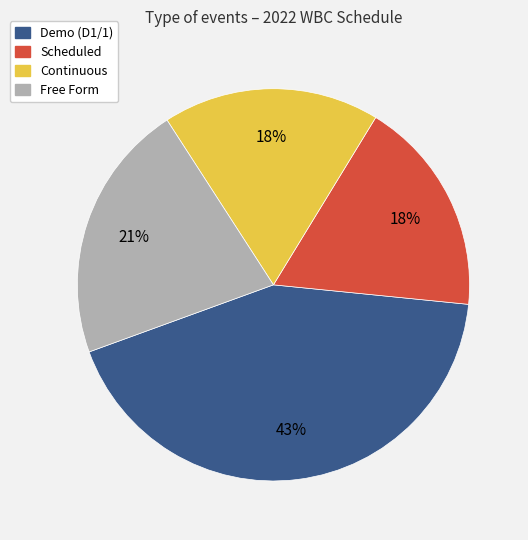

What is the ratio of the value at Continuous to the value at Scheduled?

1.0